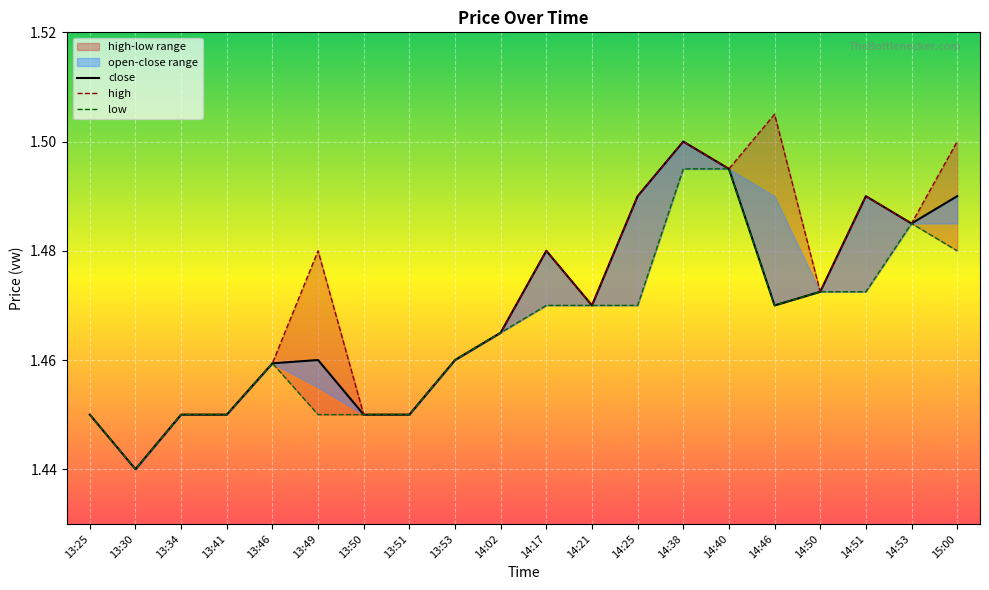

Is this an area chart (filled region under the line)?

No